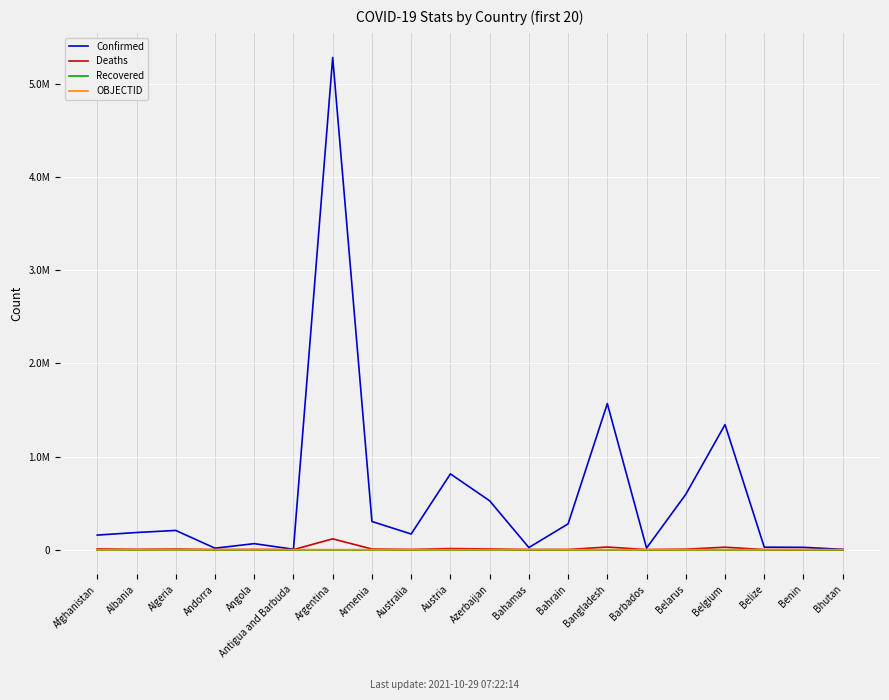

Reading right to left, what are all the values shown in this chart?

Confirmed: Bhutan=2621	Benin=24749	Belize=26426	Belgium=1342718	Belarus=594203	Barbados=16782	Bangladesh=1568857	Bahrain=276718	Bahamas=22351	Azerbaijan=524788	Austria=813334	Australia=167813	Armenia=302450	Argentina=5286074	Antigua and Barbuda=4036	Angola=64226	Andorra=15505	Algeria=206160	Albania=183873	Afghanistan=156166
Deaths: Bhutan=3	Benin=161	Belize=489	Belgium=25946	Belarus=4580	Barbados=151	Bangladesh=27847	Bahrain=1393	Bahamas=643	Azerbaijan=6995	Austria=11316	Australia=1708	Armenia=6189	Argentina=115916	Antigua and Barbuda=102	Angola=1705	Andorra=130	Algeria=5907	Albania=2902	Afghanistan=7268
Recovered: Bhutan=0	Benin=0	Belize=0	Belgium=0	Belarus=0	Barbados=0	Bangladesh=0	Bahrain=0	Bahamas=0	Azerbaijan=0	Austria=0	Australia=0	Armenia=0	Argentina=0	Antigua and Barbuda=0	Angola=0	Andorra=0	Algeria=0	Albania=0	Afghanistan=0
OBJECTID: Bhutan=38	Benin=37	Belize=36	Belgium=24	Belarus=23	Barbados=22	Bangladesh=21	Bahrain=20	Bahamas=19	Azerbaijan=18	Austria=17	Australia=9	Armenia=8	Argentina=7	Antigua and Barbuda=6	Angola=5	Andorra=4	Algeria=3	Albania=2	Afghanistan=1